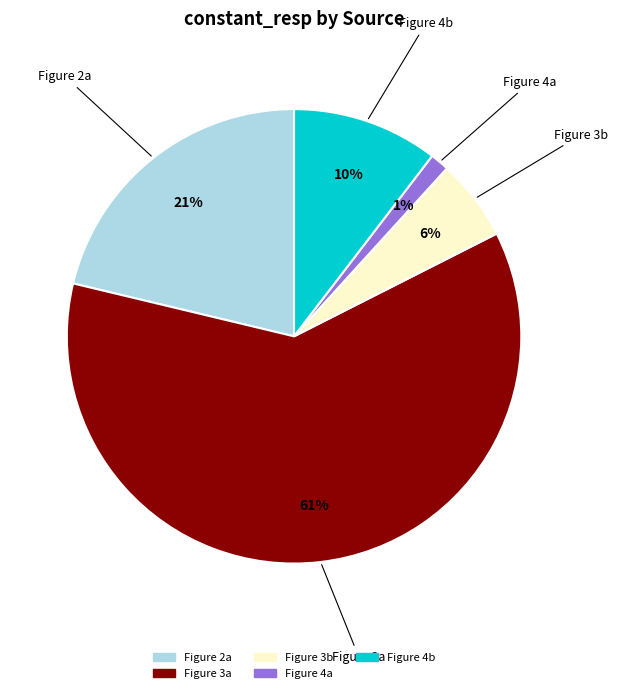

Does Figure 3b represent more than half of the total?

No